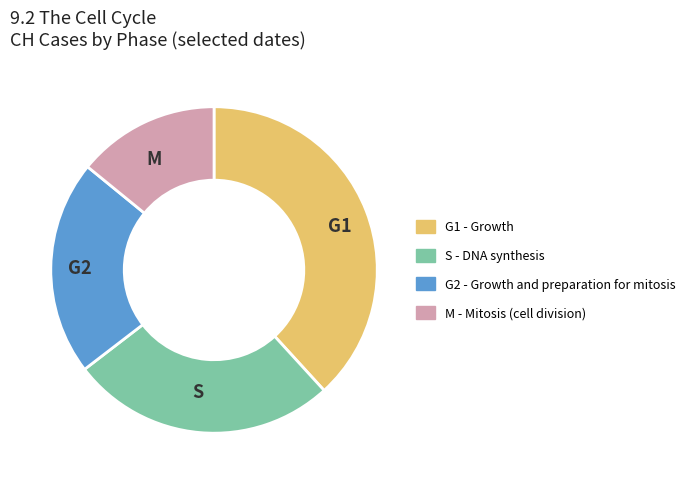

Is there a majority slice in this chart?

No